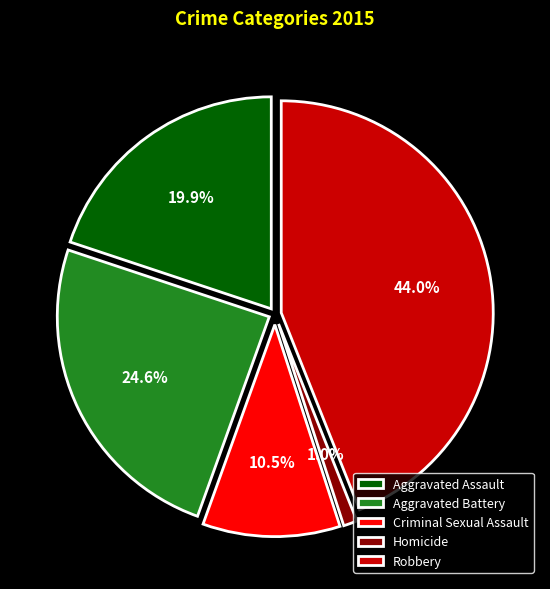

Which category has the smallest portion of the pie?

Homicide